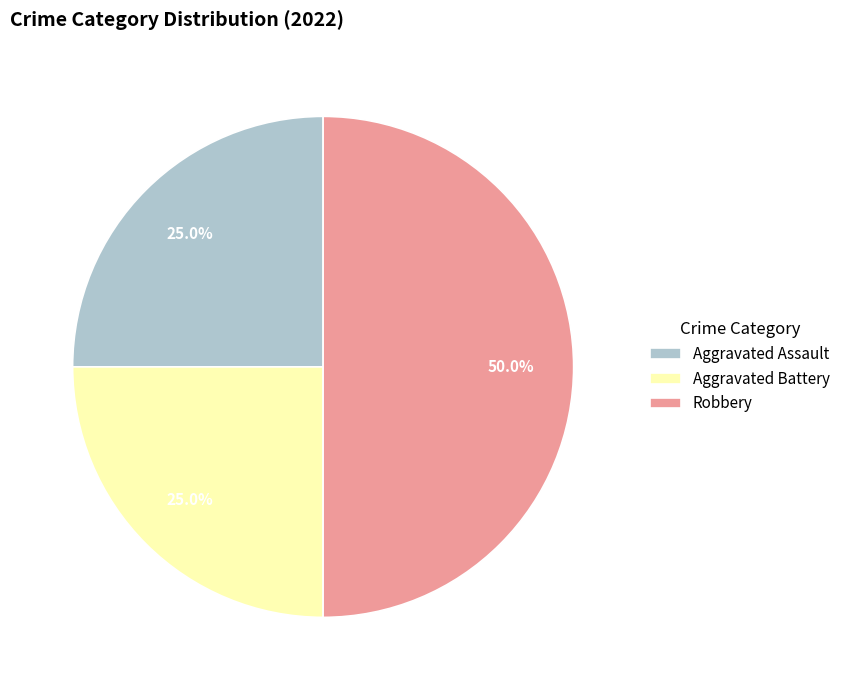

Which has a higher value, Aggravated Battery or Robbery?

Robbery